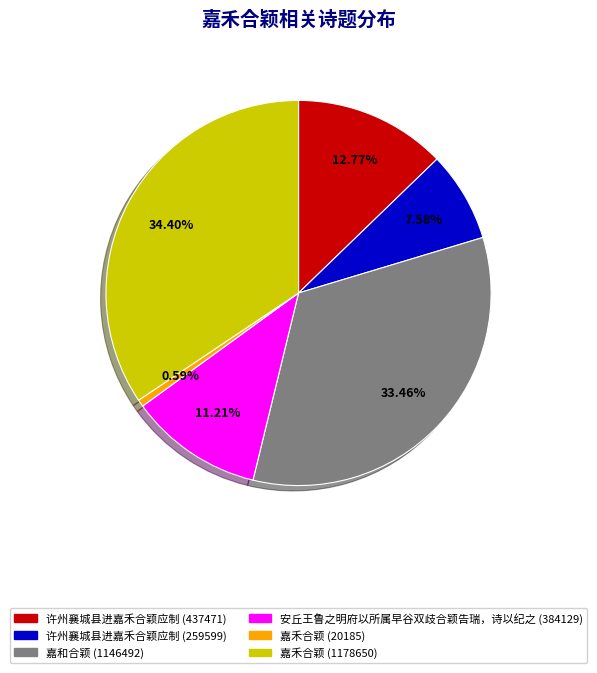

Rank the categories by value from lowest to highest.

嘉禾合颖 (20185), 许州襄城县进嘉禾合颖应制 (259599), 安丘王鲁之明府以所属早谷双歧合颖告瑞，诗以纪之 (384129), 许州襄城县进嘉禾合颖应制 (437471), 嘉和合颖 (1146492), 嘉禾合颖 (1178650)